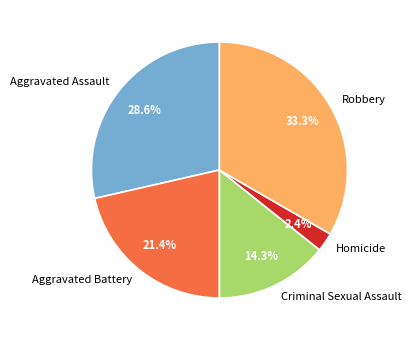

Which category has the biggest portion of the pie?

Robbery